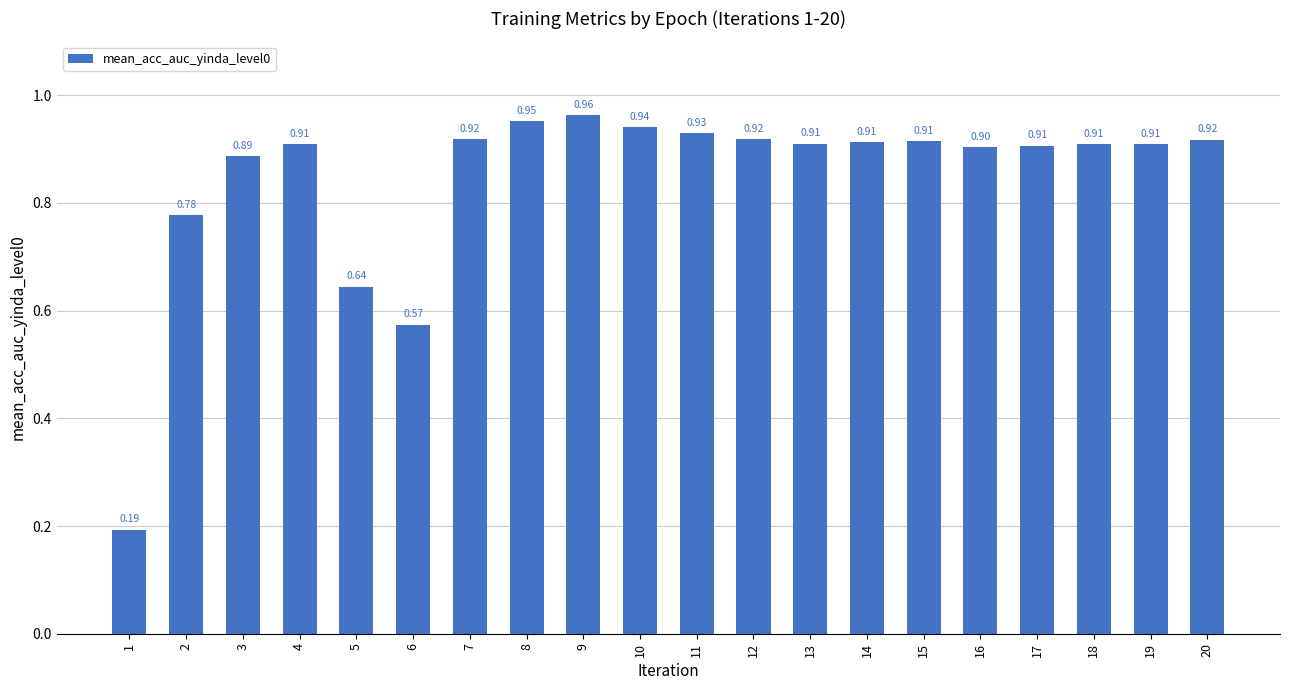

How many bars are there in total?

20